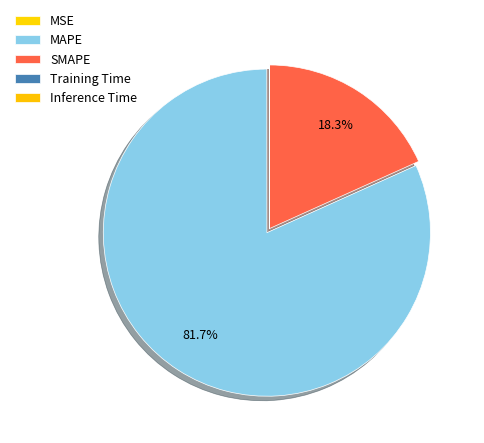

What percentage is NOT represented by SMAPE?

81.7%